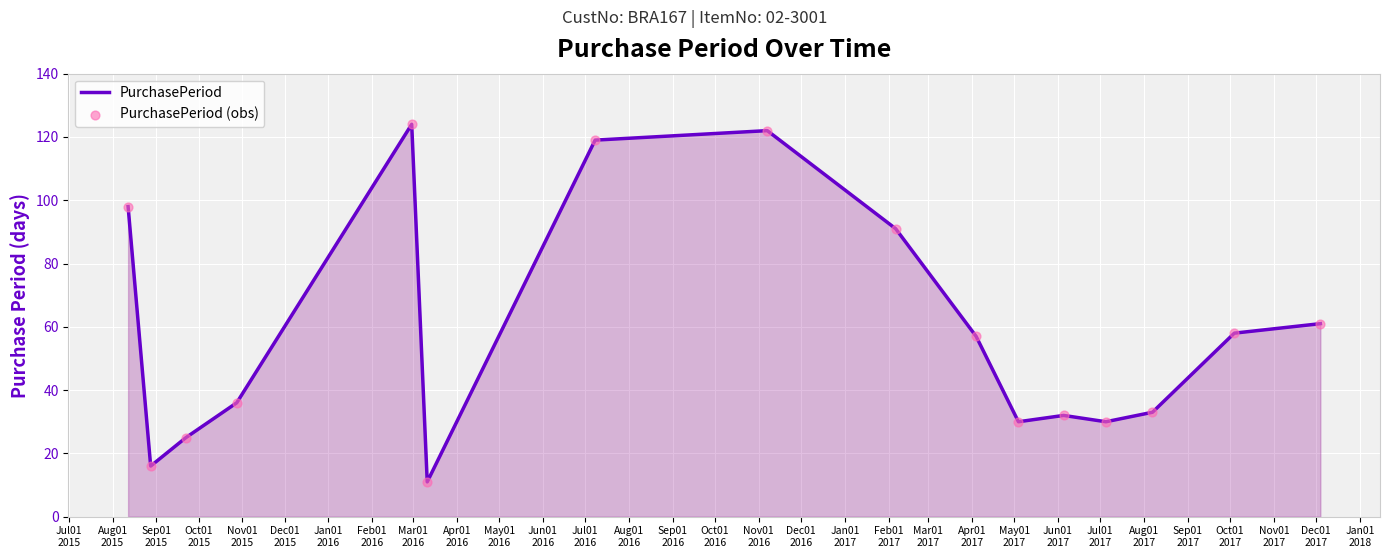

What is the difference between the maximum and minimum values?

113